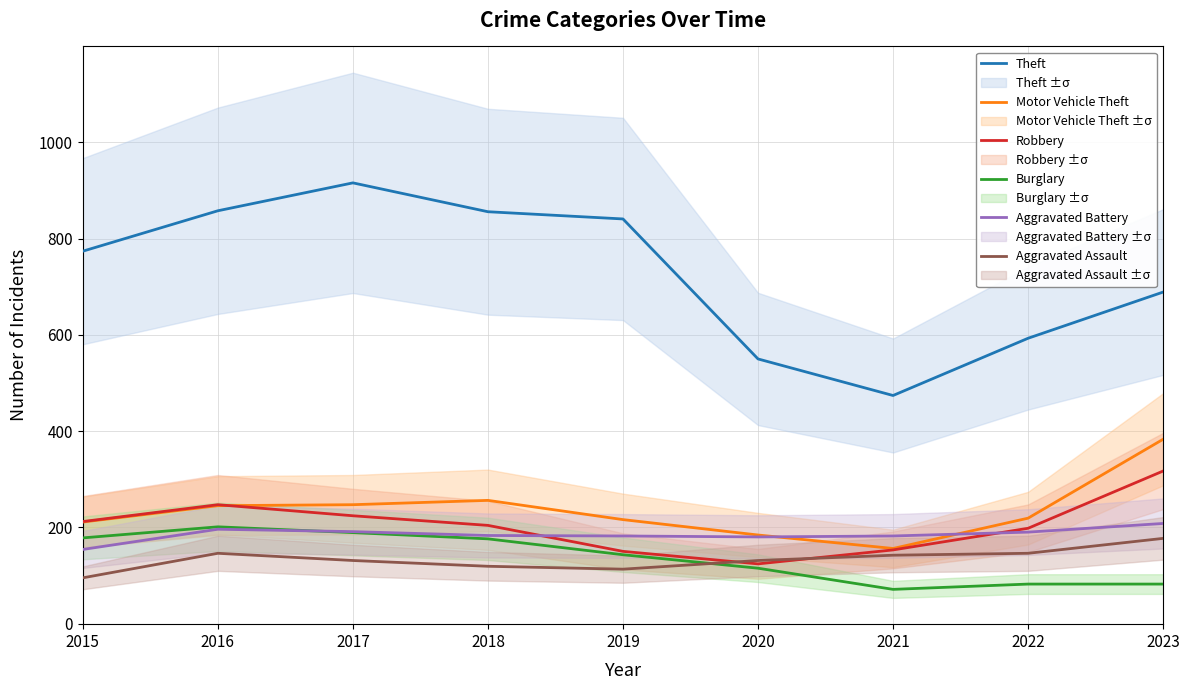

How many lines are shown in the chart?

6